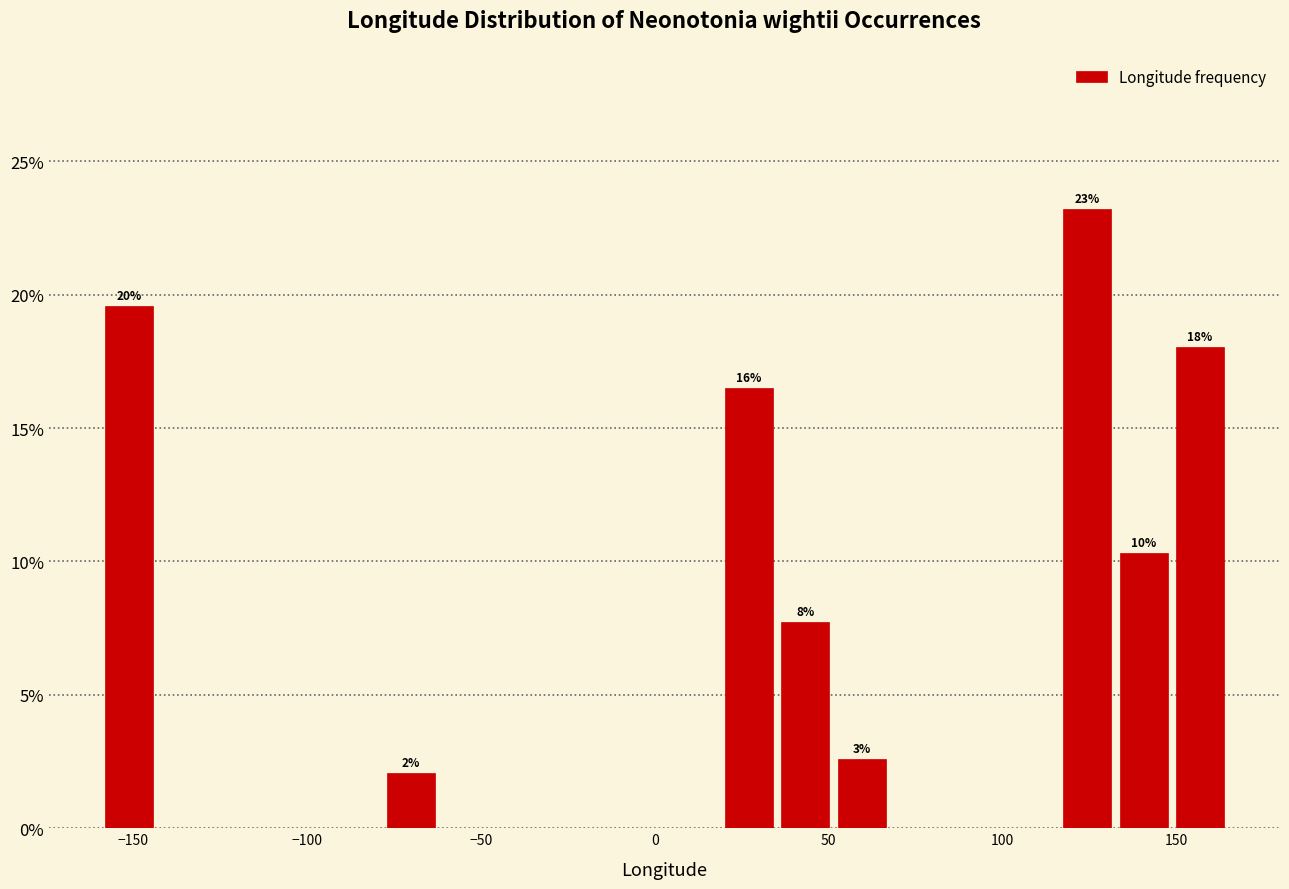

Around what value on the x-axis is the tallest bar? Give the approximate position of its centre, as read against the axis.

125